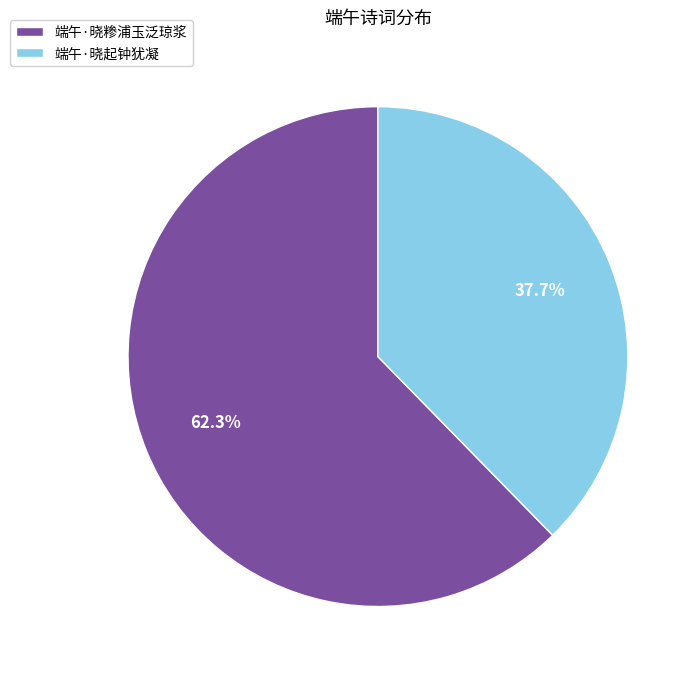

Count the number of slices in the pie.

2